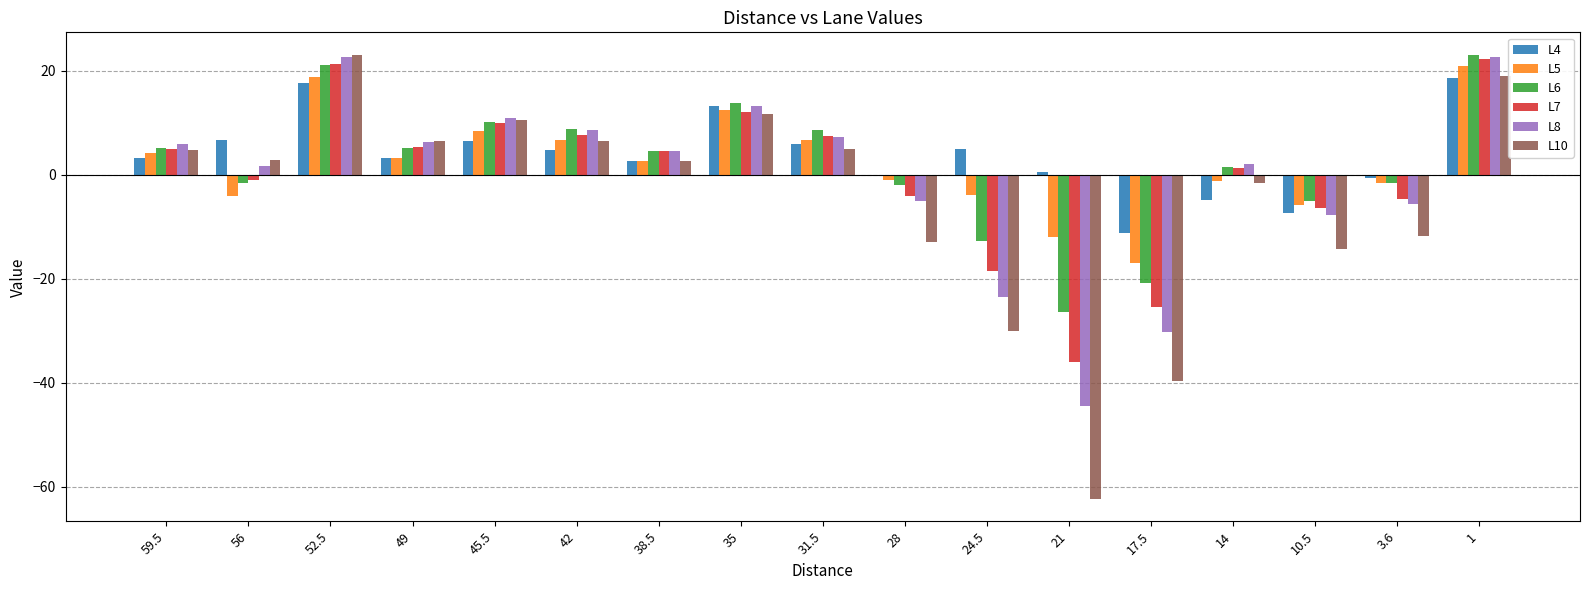

Are the bars horizontal?

No